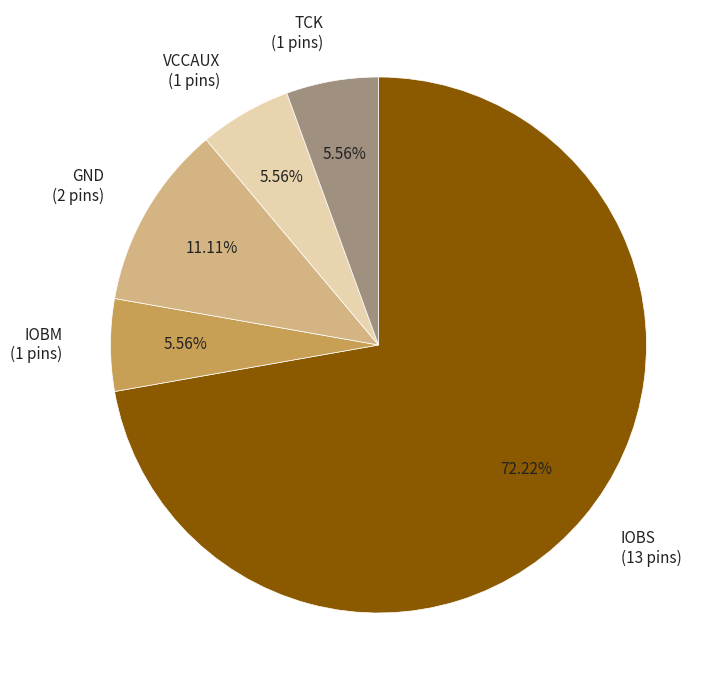

What is the ratio of the value at GND (2 pins) to the value at VCCAUX (1 pins)?

2.0